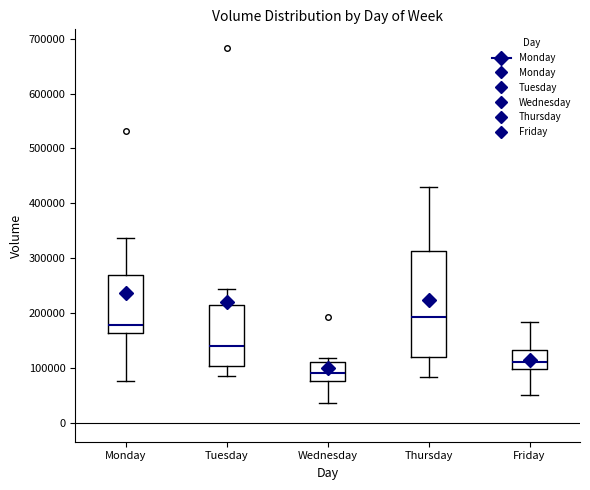

Which box is the tallest, from its lower edge to its upper edge?

Thursday